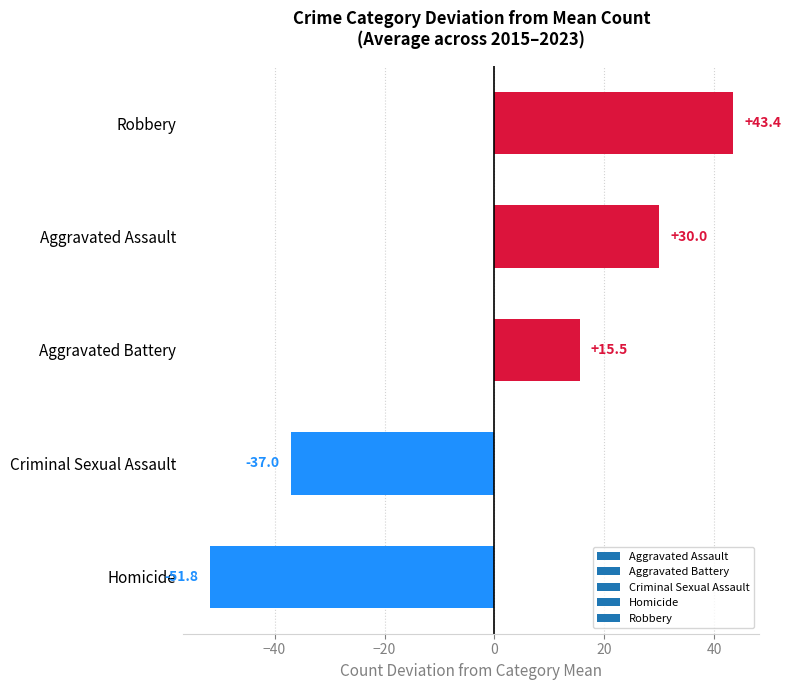

Reading bottom to top, what are all the values shown in this chart?

Homicide=-51.8	Criminal Sexual Assault=-37.0	Aggravated Battery=15.5	Aggravated Assault=30.0	Robbery=43.4